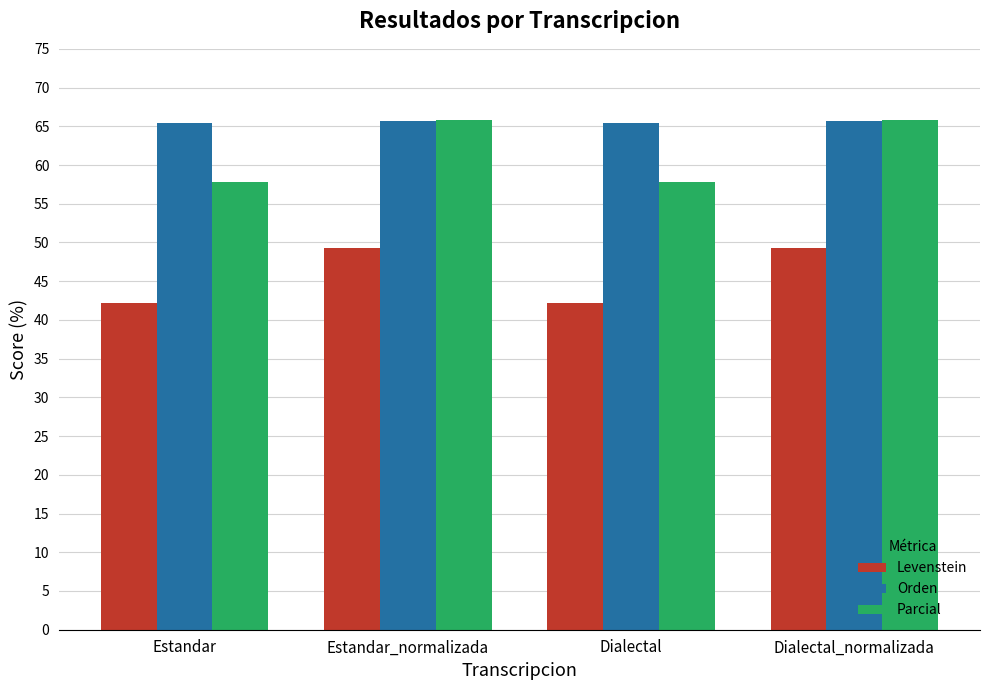

What is the difference between the maximum and second lowest values in the Levenstein series?

7.0